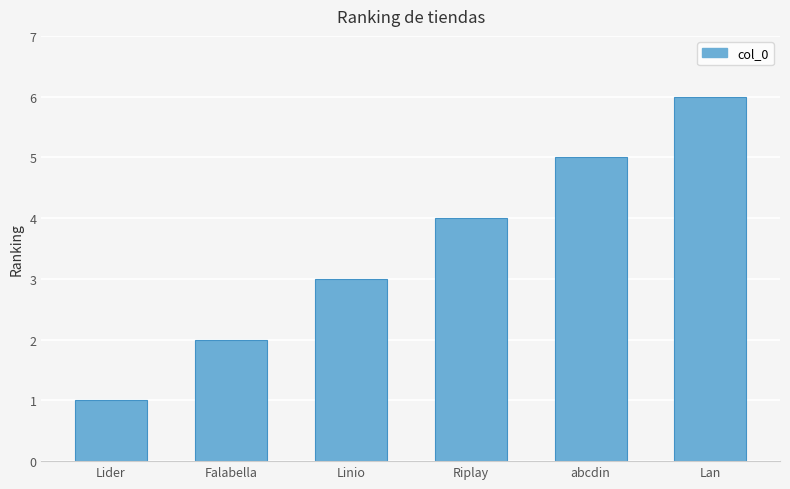

What is the difference between the values at abcdin and Falabella?

3